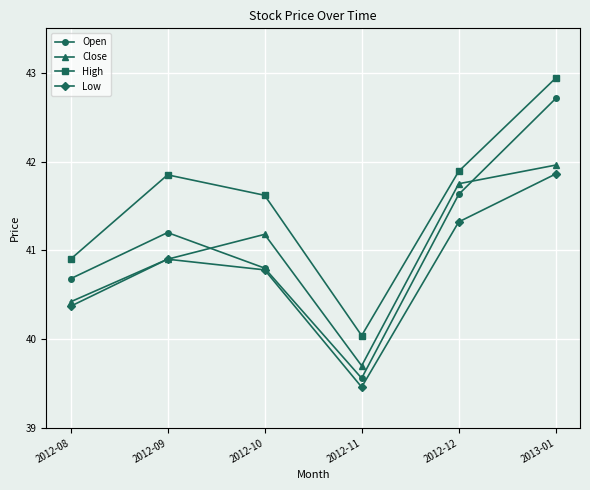

In High, how many points are higher than both neighbors (excluding endpoints)?

1